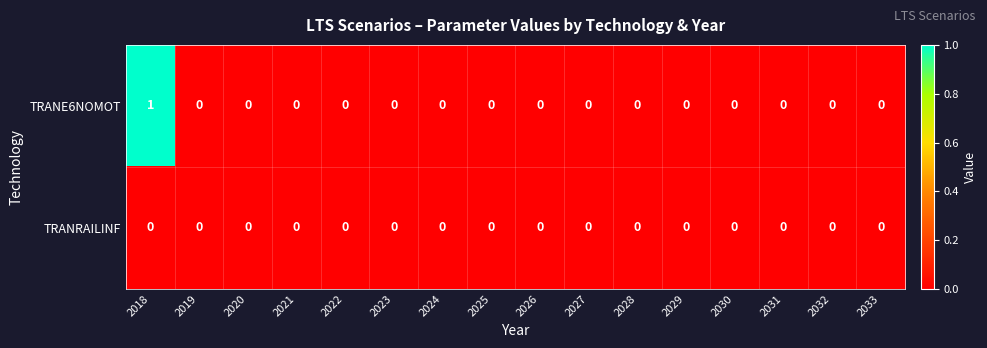

At which category is the sum across all series the highest?

2018